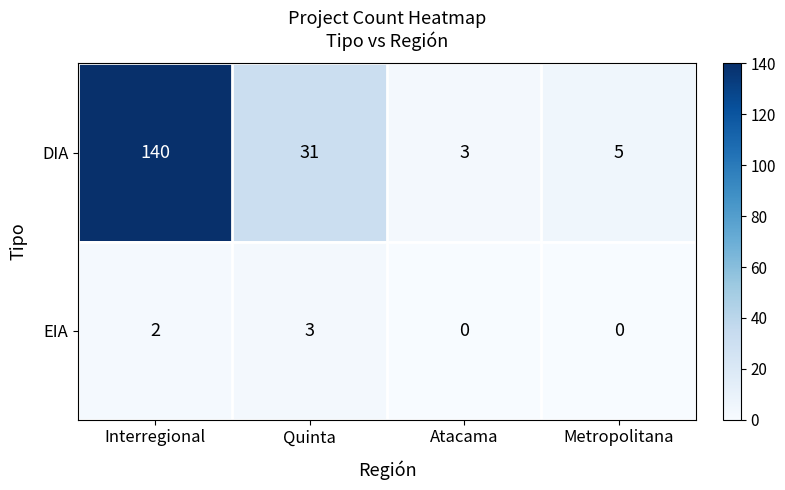

What is the total value across all series at Interregional?

142